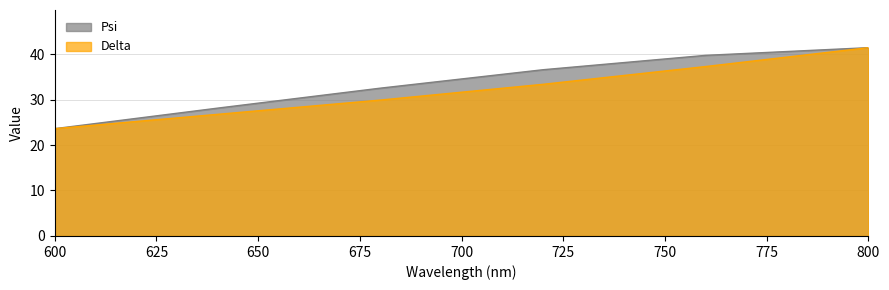

Reading left to right, extract all data points from this chart.

Psi: 600.0=23.6	640.0=28.1	680.0=32.5	720.0=36.6	760.0=39.7	800.0=41.4
Delta: 600.0=23.6	640.0=26.7	680.0=29.9	720.0=33.3	760.0=37.3	800.0=41.4